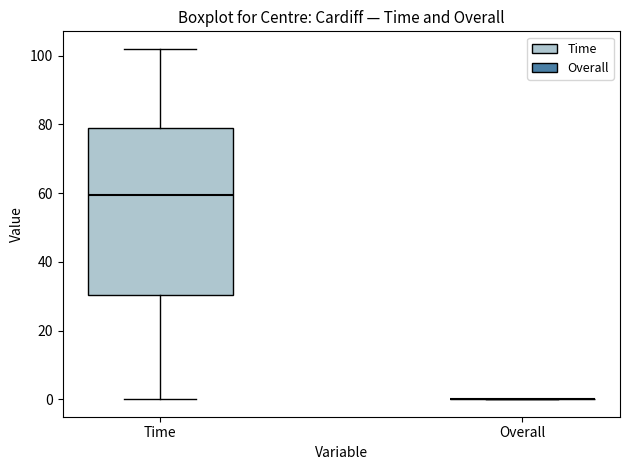

Which box is the tallest, from its lower edge to its upper edge?

Time